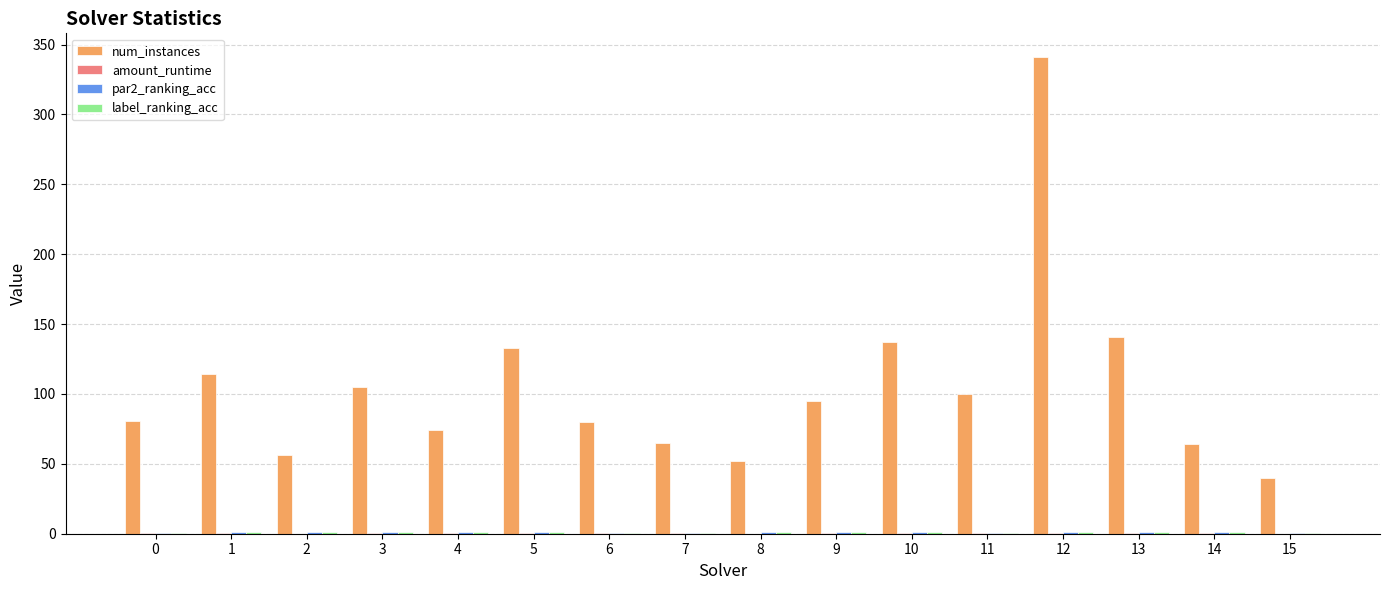

How many groups of bars are there?

16